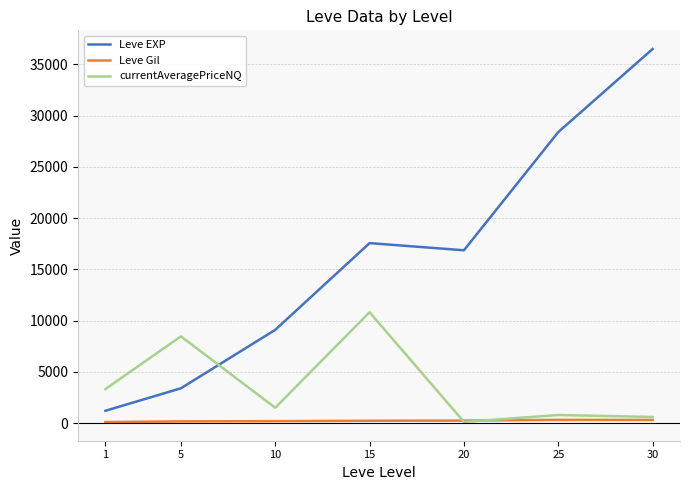

True or false: Leve Gil has more than 0 points higher than both neighbors.

True